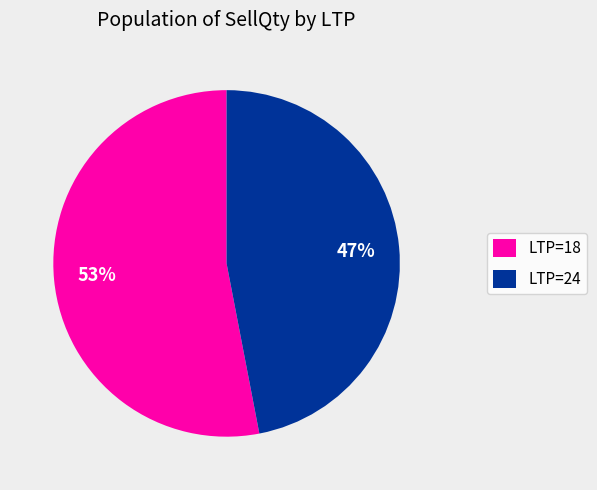

What is the largest slice in the pie chart?

LTP=18